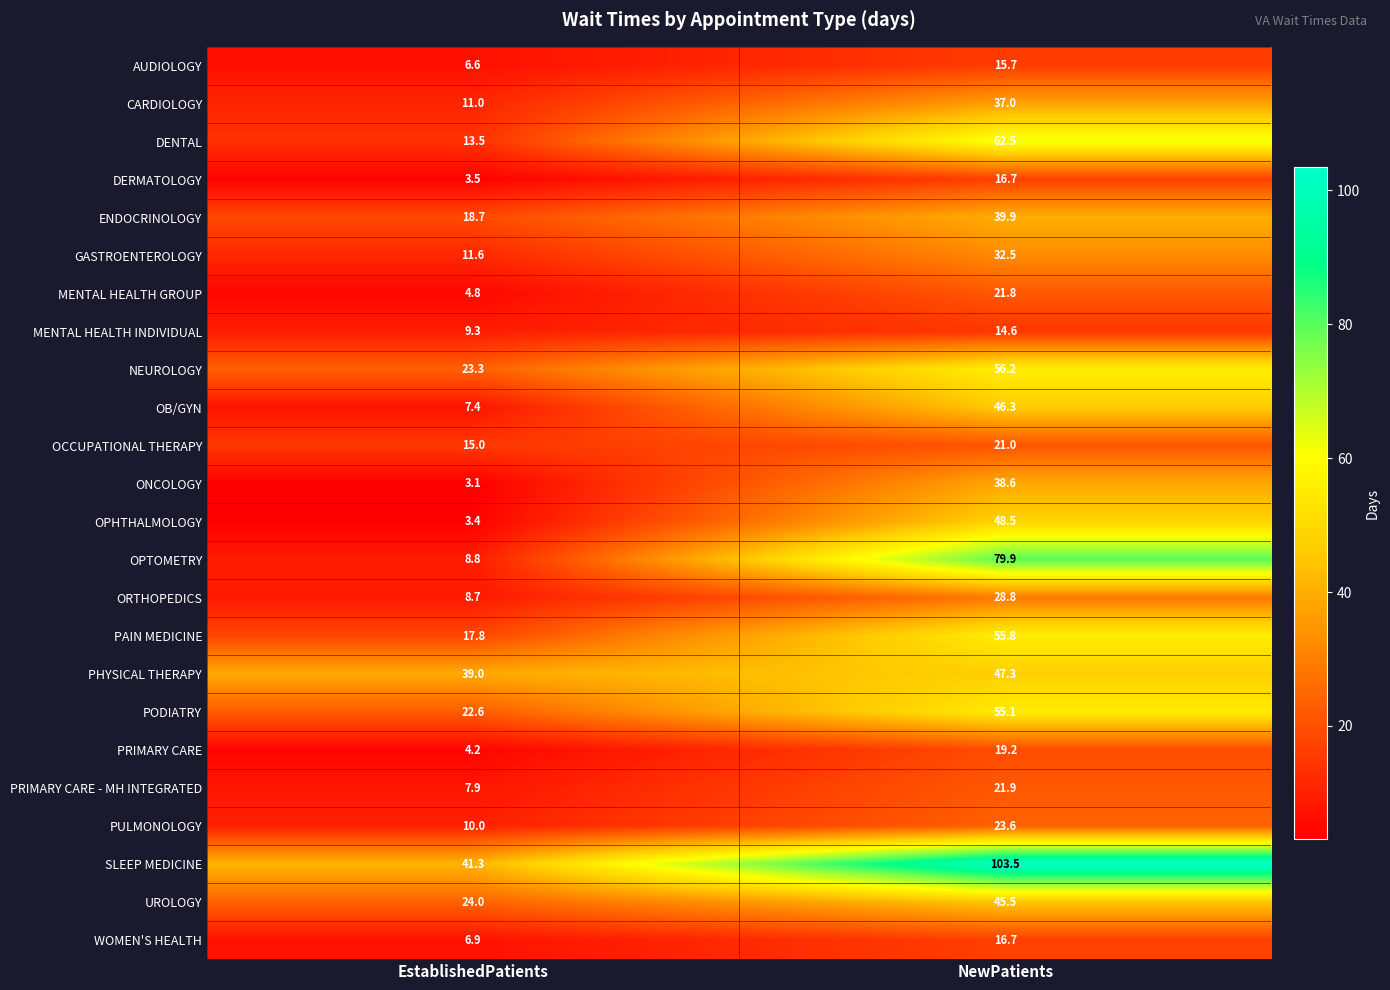

What value does the PULMONOLOGY series have at NewPatients?

23.6